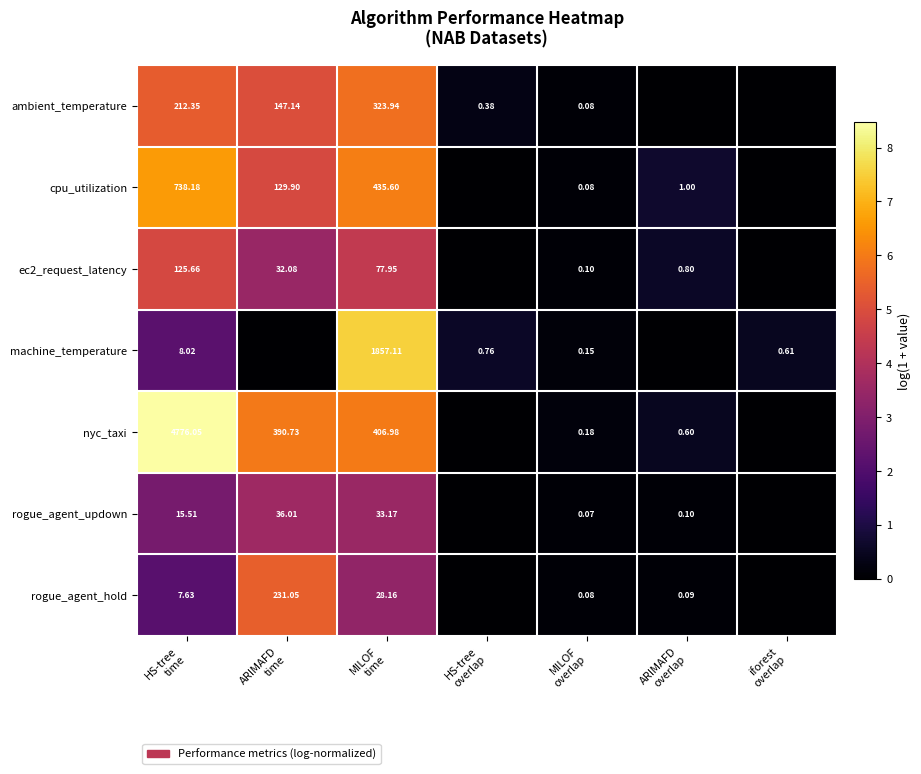

The ec2_request_latency series shows 4.8 at HS-tree time. True or false?

True